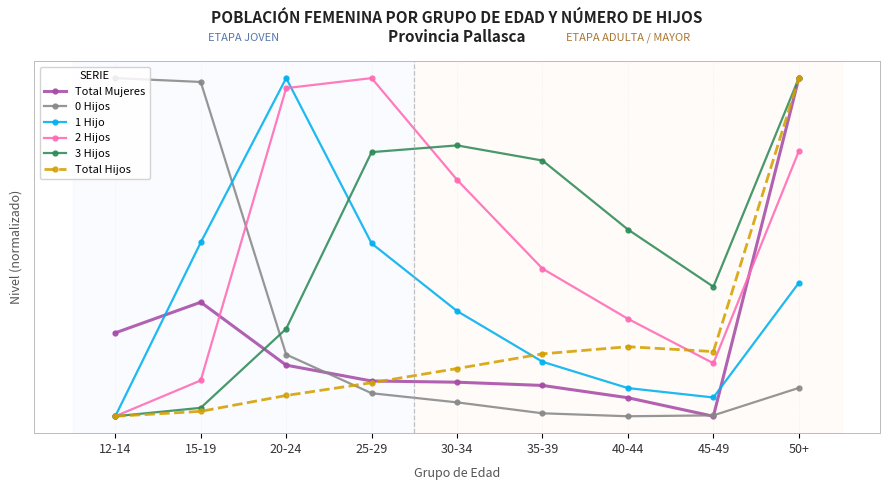

Is the value of Total Mujeres at 15-19 greater than the value of Total Hijos at 12-14?

Yes